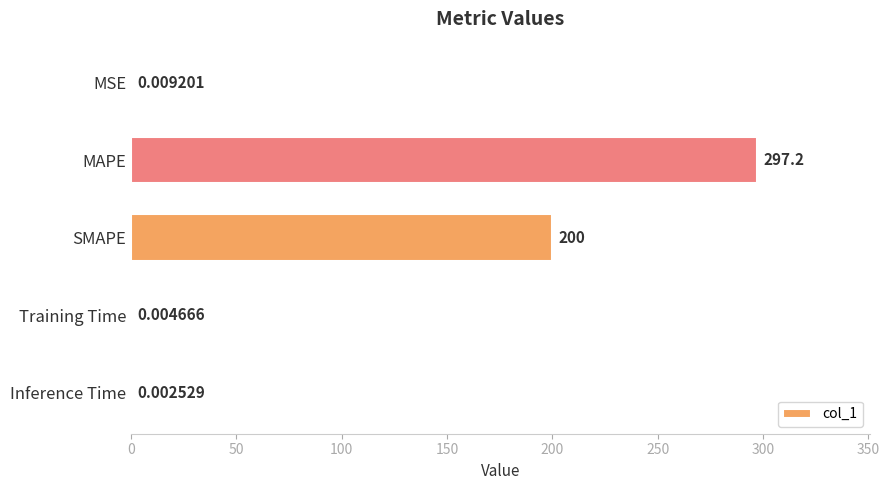

Which label corresponds to the largest value in the chart?

MAPE